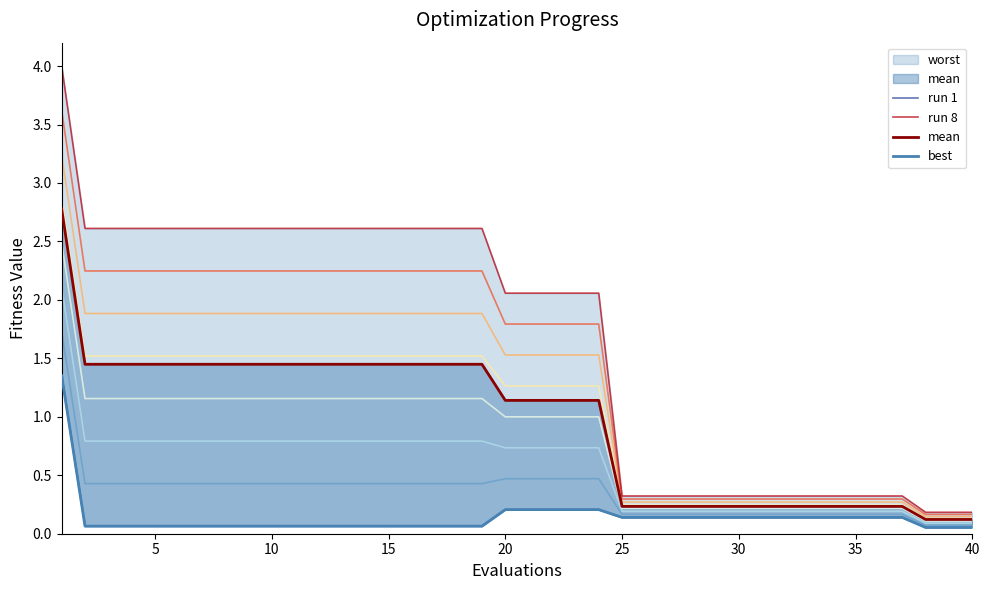

True or false: run 8 and run 1 cross at least once.

False